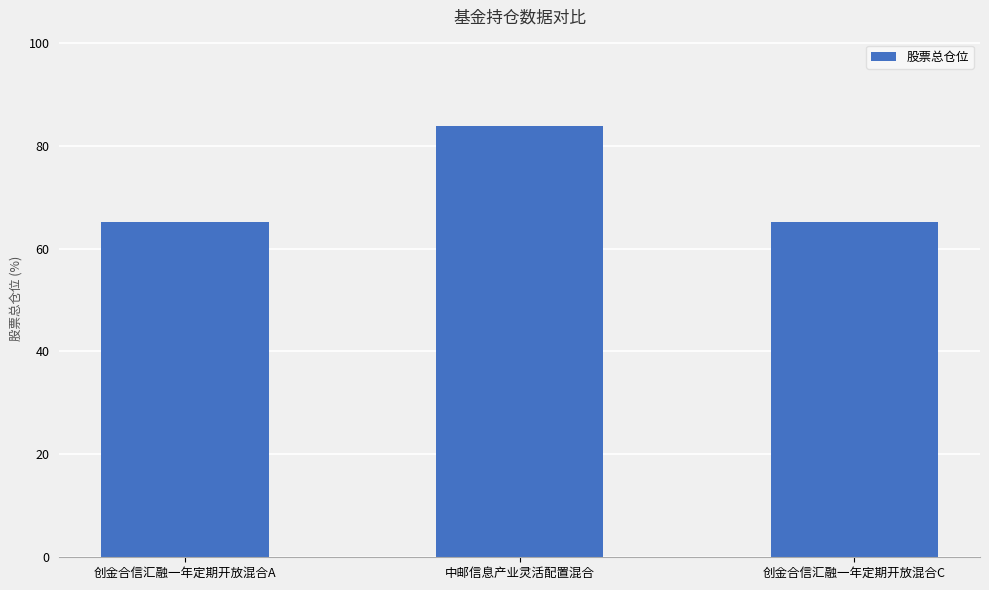

What value does the data have at 创金合信汇融一年定期开放混合C?

65.1